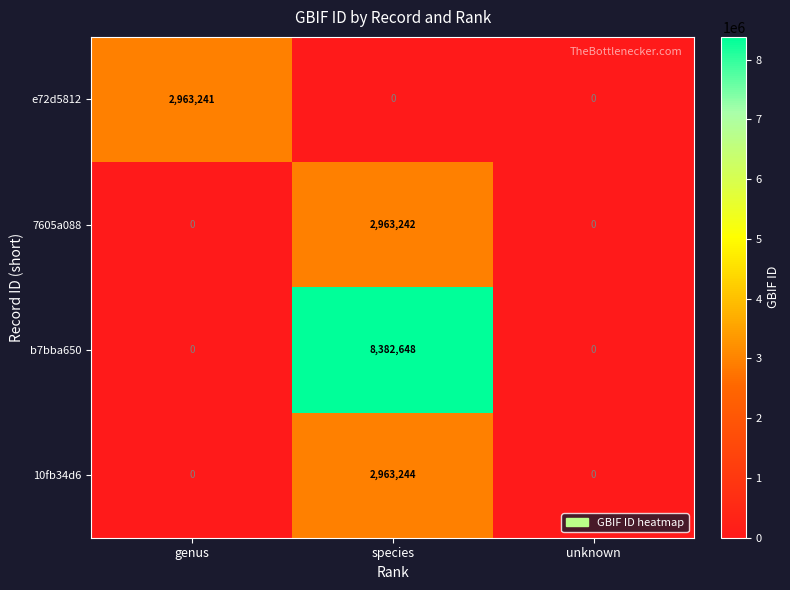

Which series has the largest range (max minus min)?

b7bba650